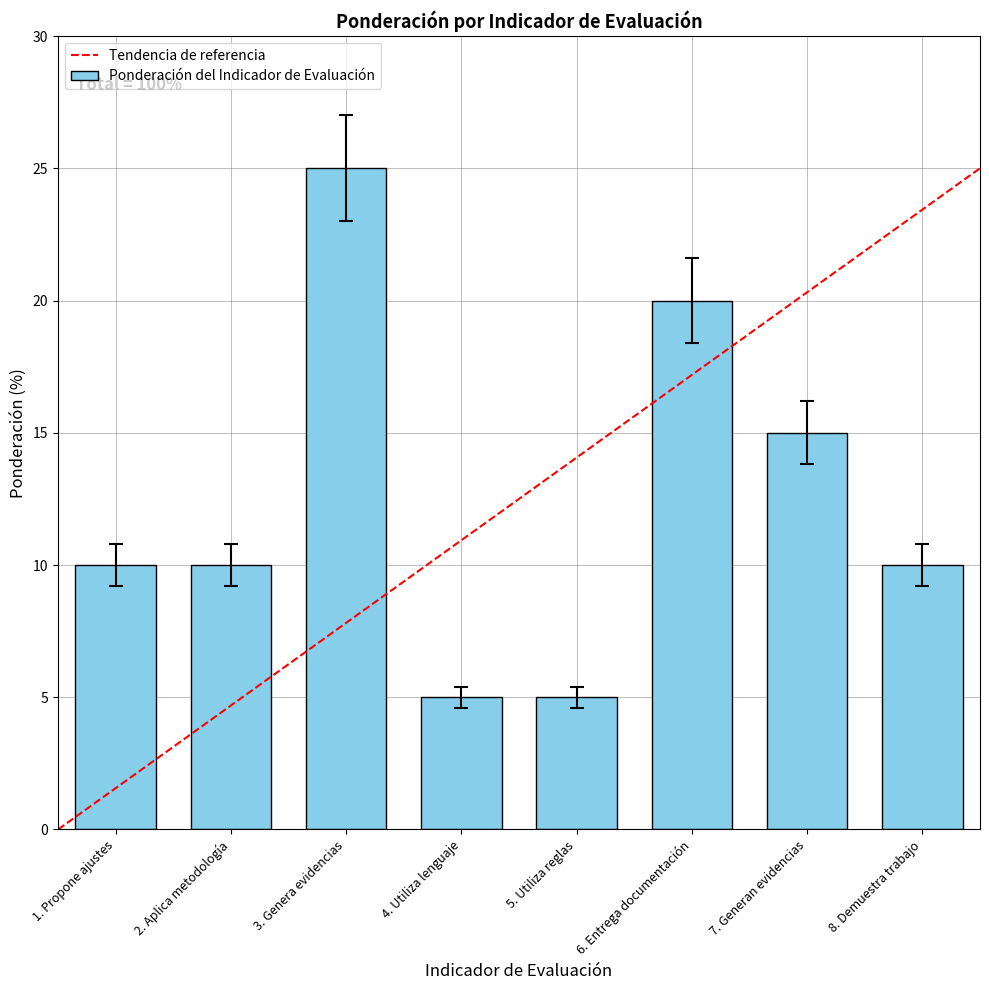

What is the label of the 1st bar from the right?

8. Demuestra trabajo